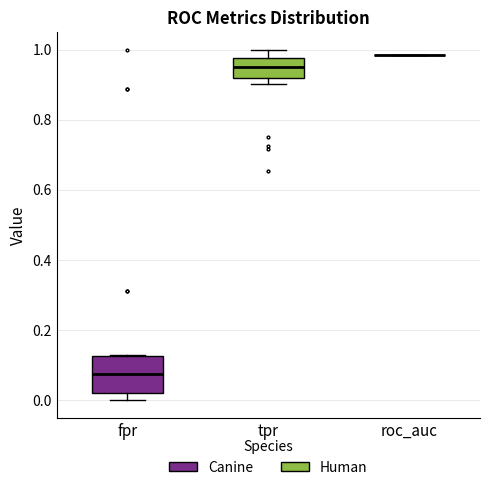

Reading left to right, read every box against the y-axis: the position of its median line, the range the box covers, and the ends of its whiskers. The values are not printed on the chart, so give them approximately, as read against the axis.

fpr: median 0.08, box 0.02 to 0.12, whiskers 0.00 to 0.12
tpr: median 0.96, box 0.92 to 0.98, whiskers 0.90 to 1.00
roc_auc: box collapsed to a line at 0.98, whiskers 0.98 to 0.98